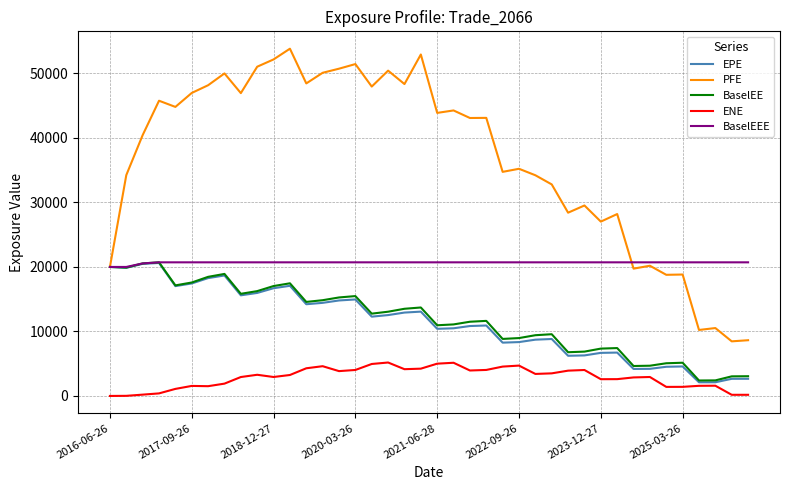

Which series has the largest total across all categories?

PFE